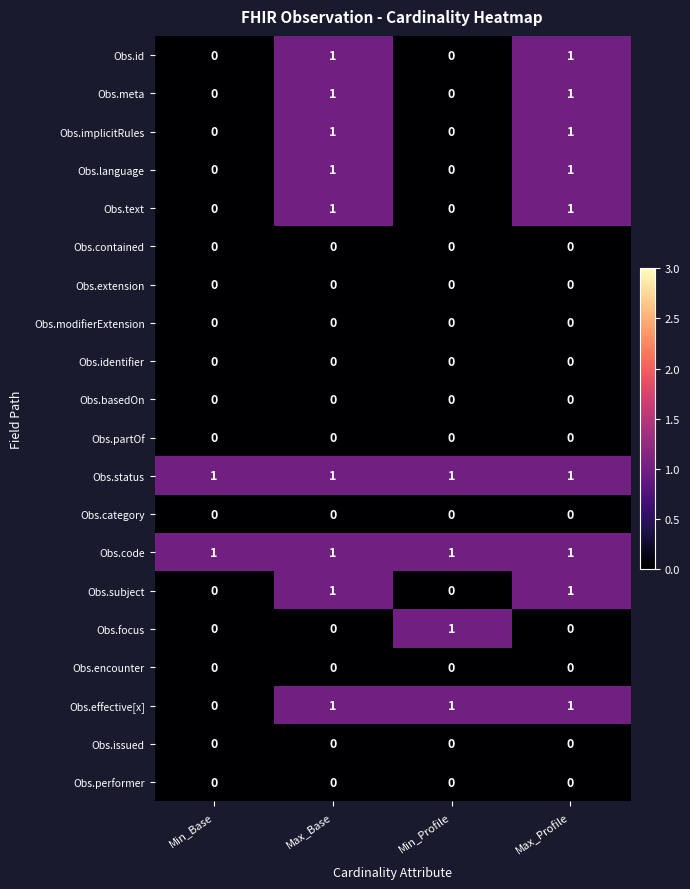

How many data points does each series have?

4